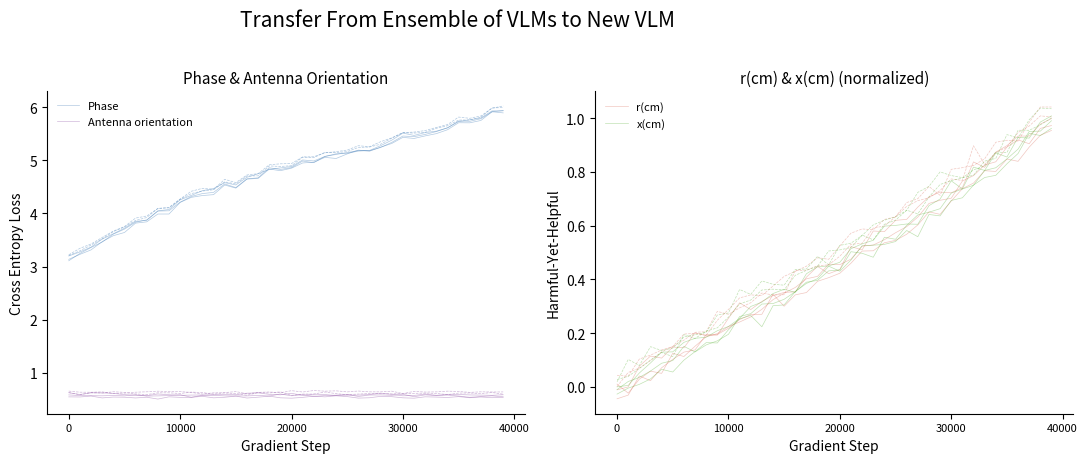

Count the number of data series in this chart.

4